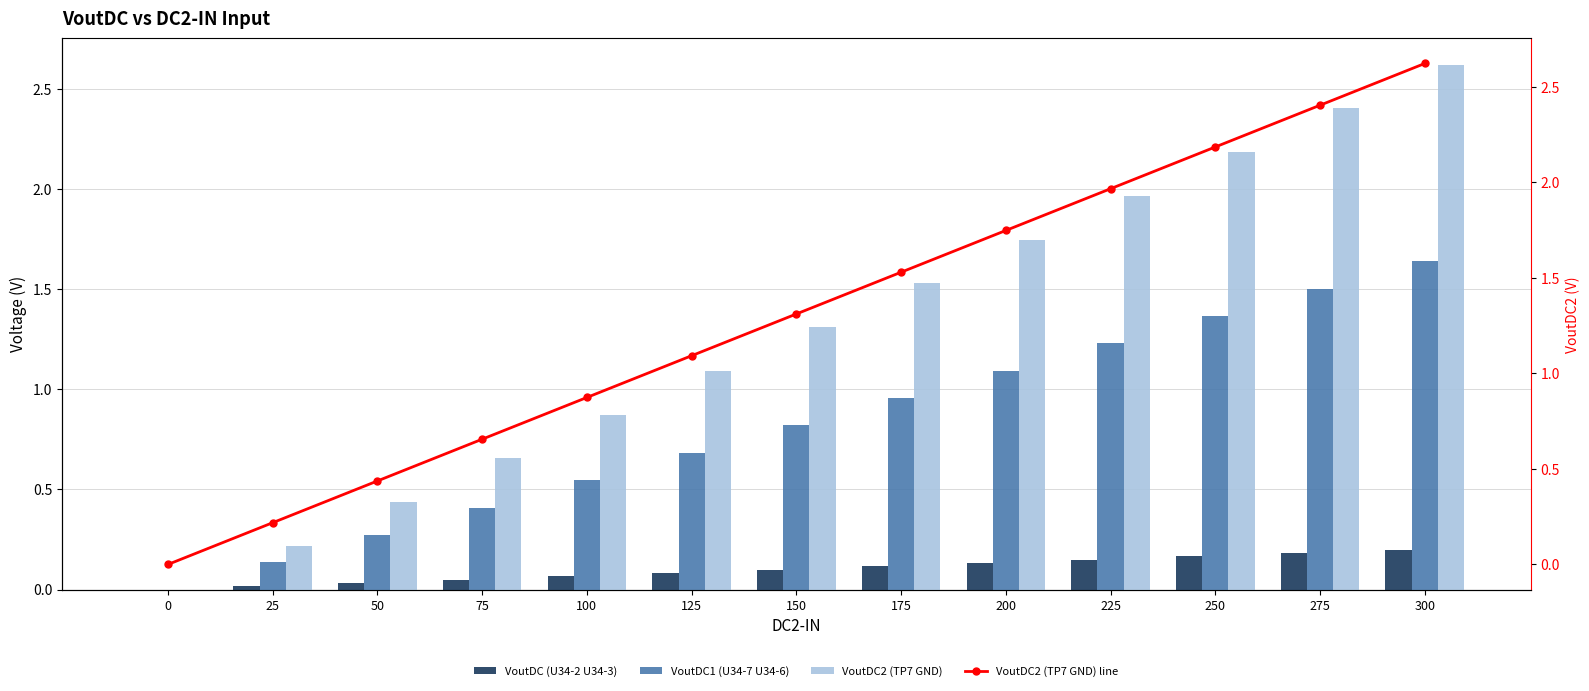

Which has a higher value, 275 or 75?

275